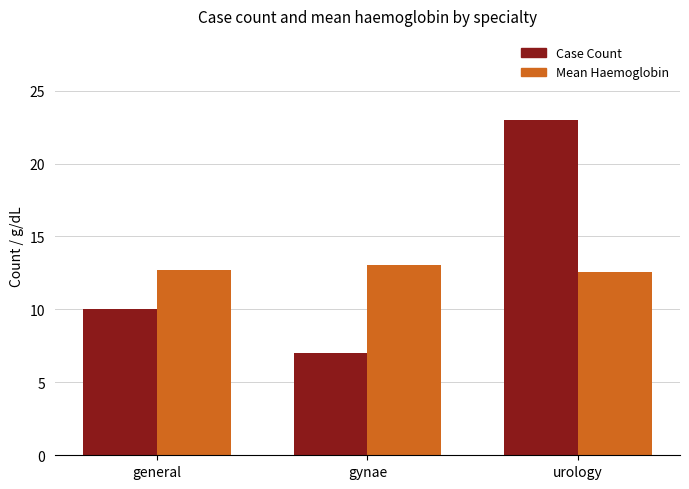

Is the value of Mean Haemoglobin at gynae greater than the value of Case Count at general?

Yes